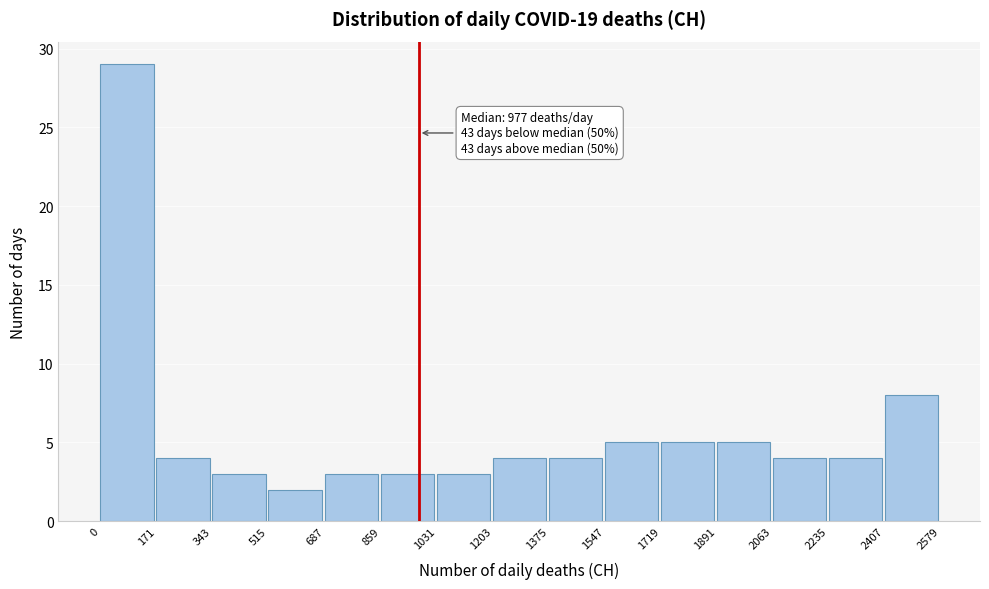

Over which range of the x-axis is the bar tallest?

0 to 171